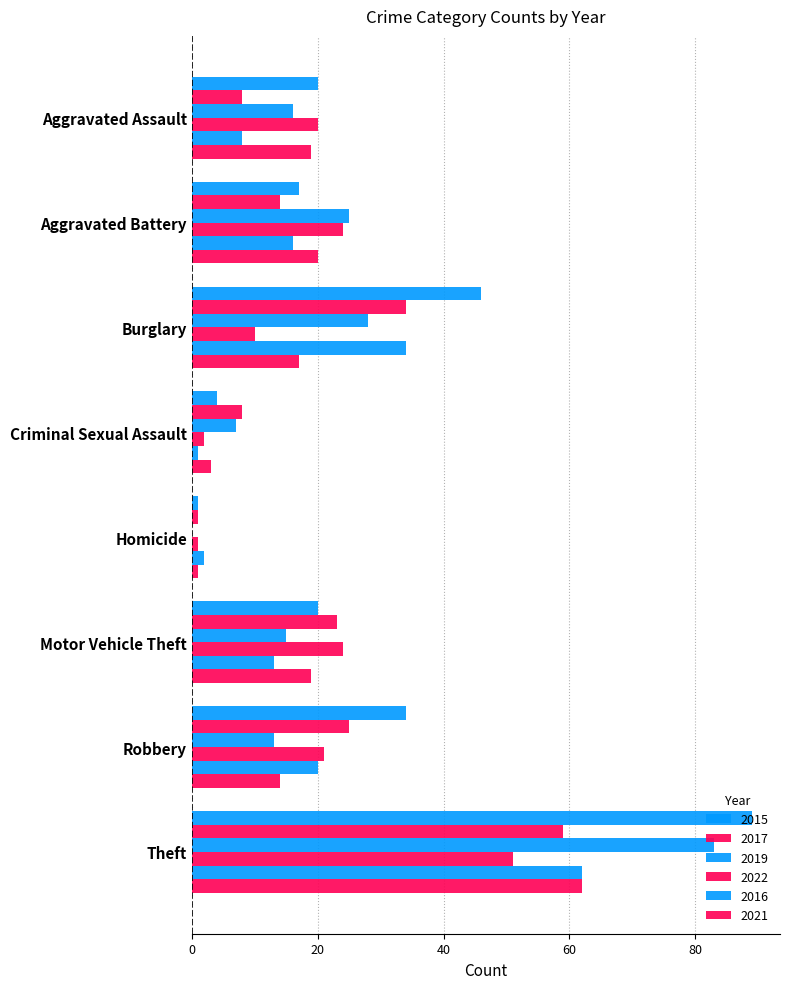

Reading right to left, what are all the values shown in this chart?

2015: 89	34	20	1	4	46	17	20
2017: 59	25	23	1	8	34	14	8
2019: 83	13	15	0	7	28	25	16
2022: 51	21	24	1	2	10	24	20
2016: 62	20	13	2	1	34	16	8
2021: 62	14	19	1	3	17	20	19